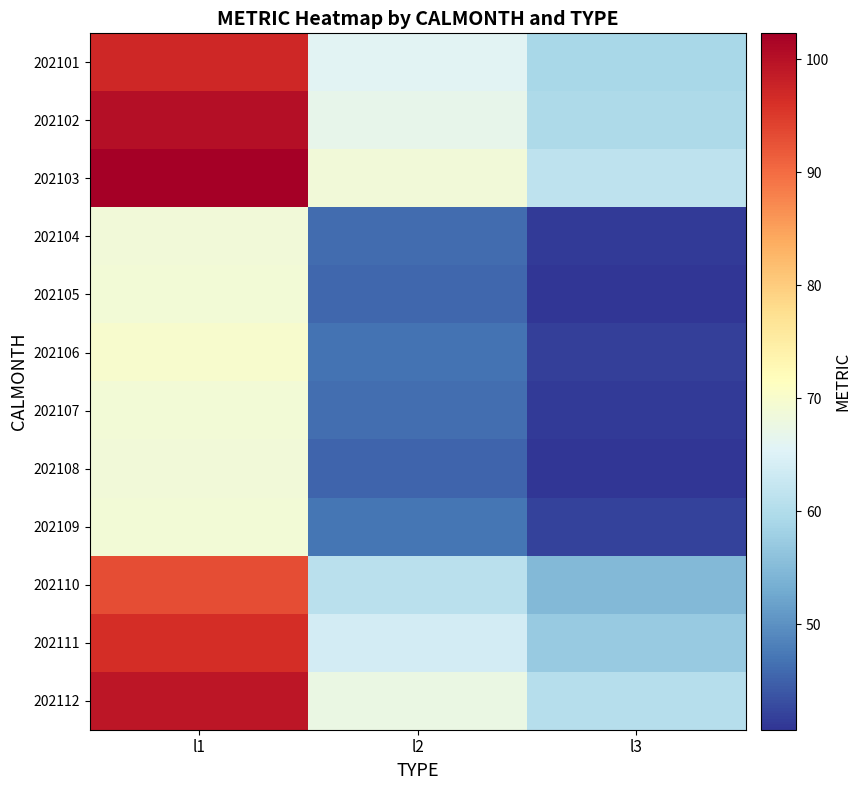

How many series are shown in this chart?

12